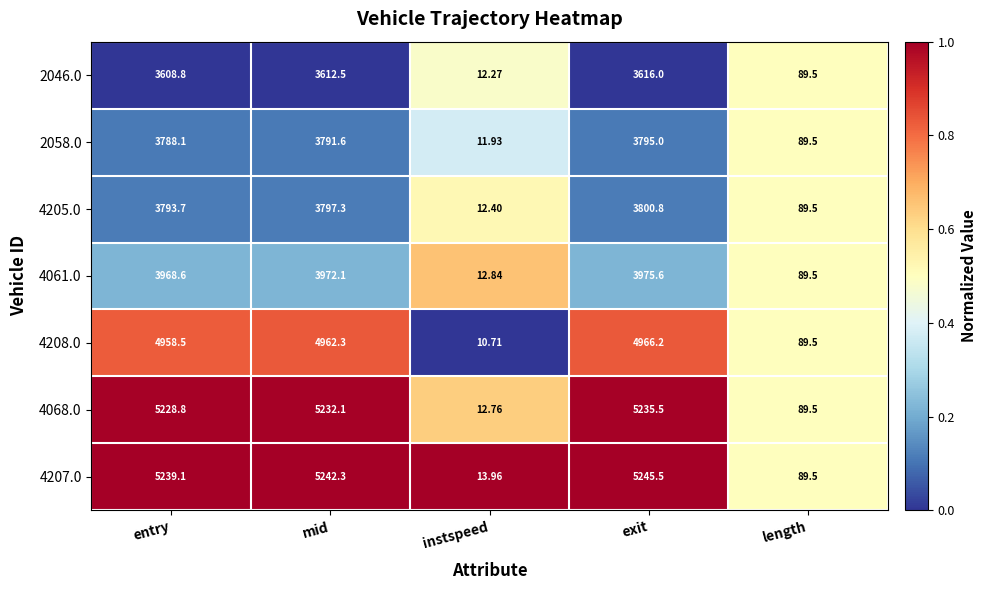

At which label does 2058.0 first exceed 3788?

entry